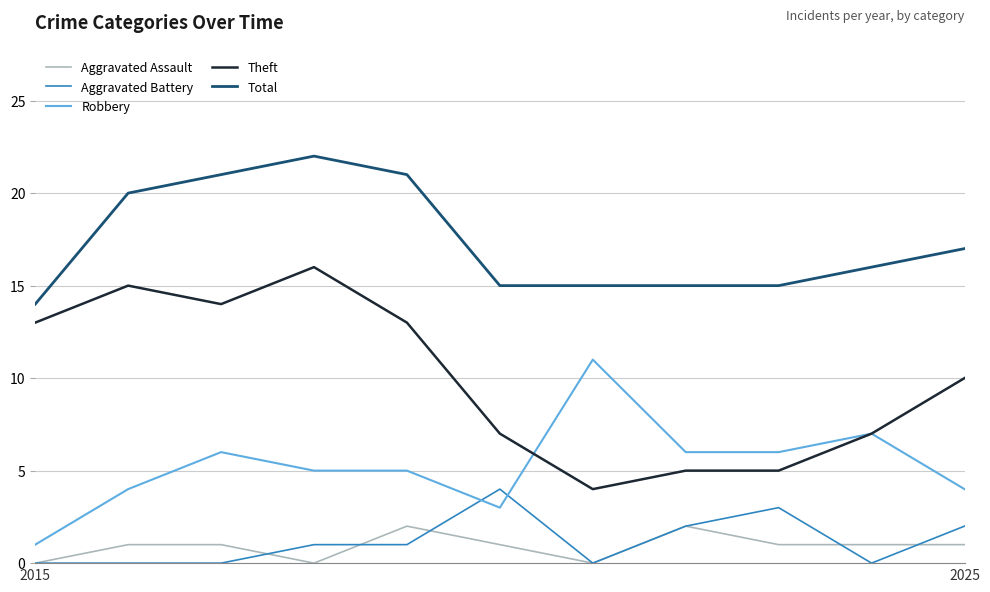

Is this an area chart (filled region under the line)?

No